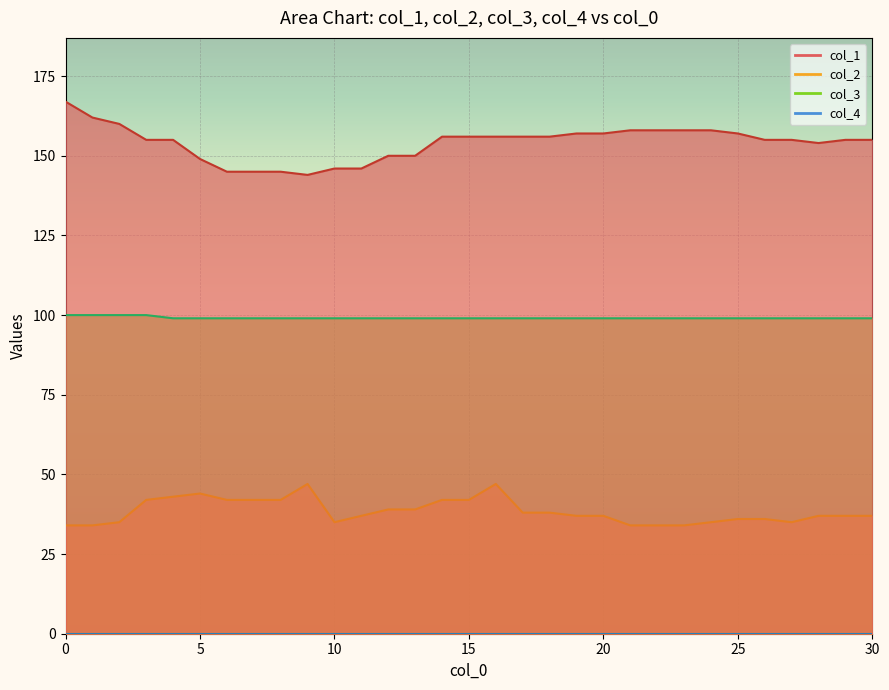

True or false: col_2 and col_1 intersect in this chart.

False